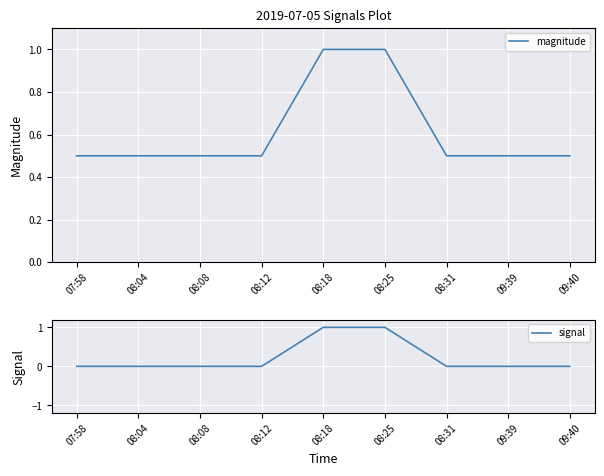

Which series has the largest range (max minus min)?

signal